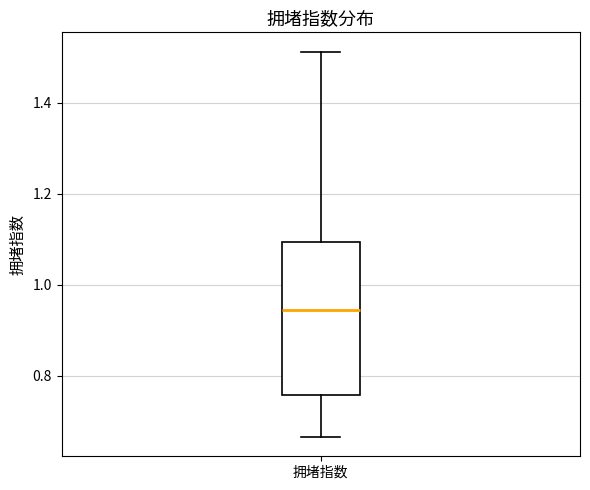

Transcribe this box plot: give where the median line is, the range the box spans, and where the two whiskers end, as read against the y-axis. The values are not printed on the chart, so give them approximately, as read against the axis.

median 0.94, box 0.76 to 1.10, whiskers 0.66 to 1.52